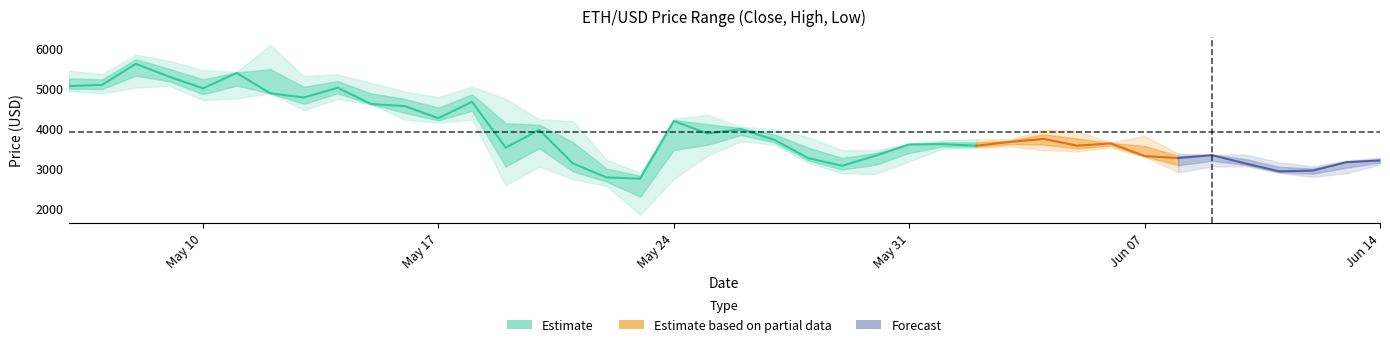

What is the highest value of the low series?

5056.1